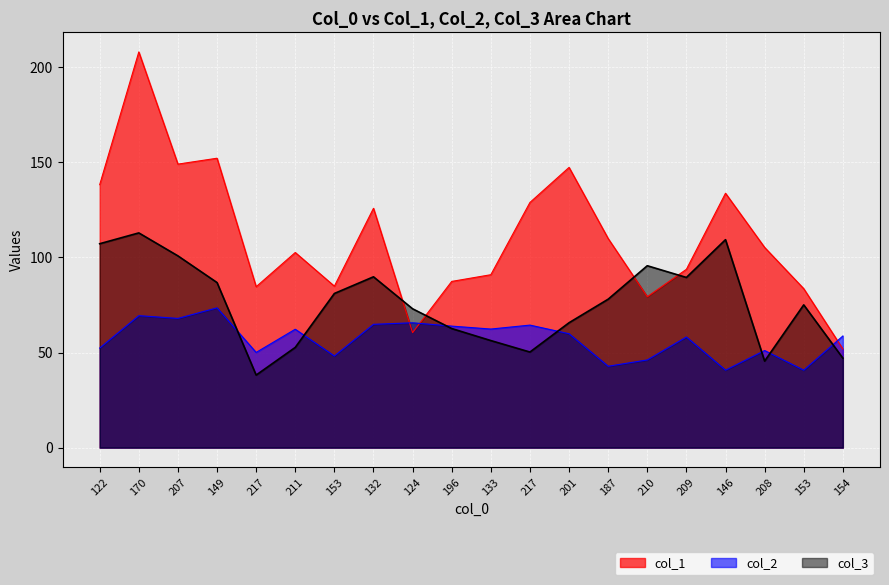

Does the chart display data point markers on the line(s)?

No